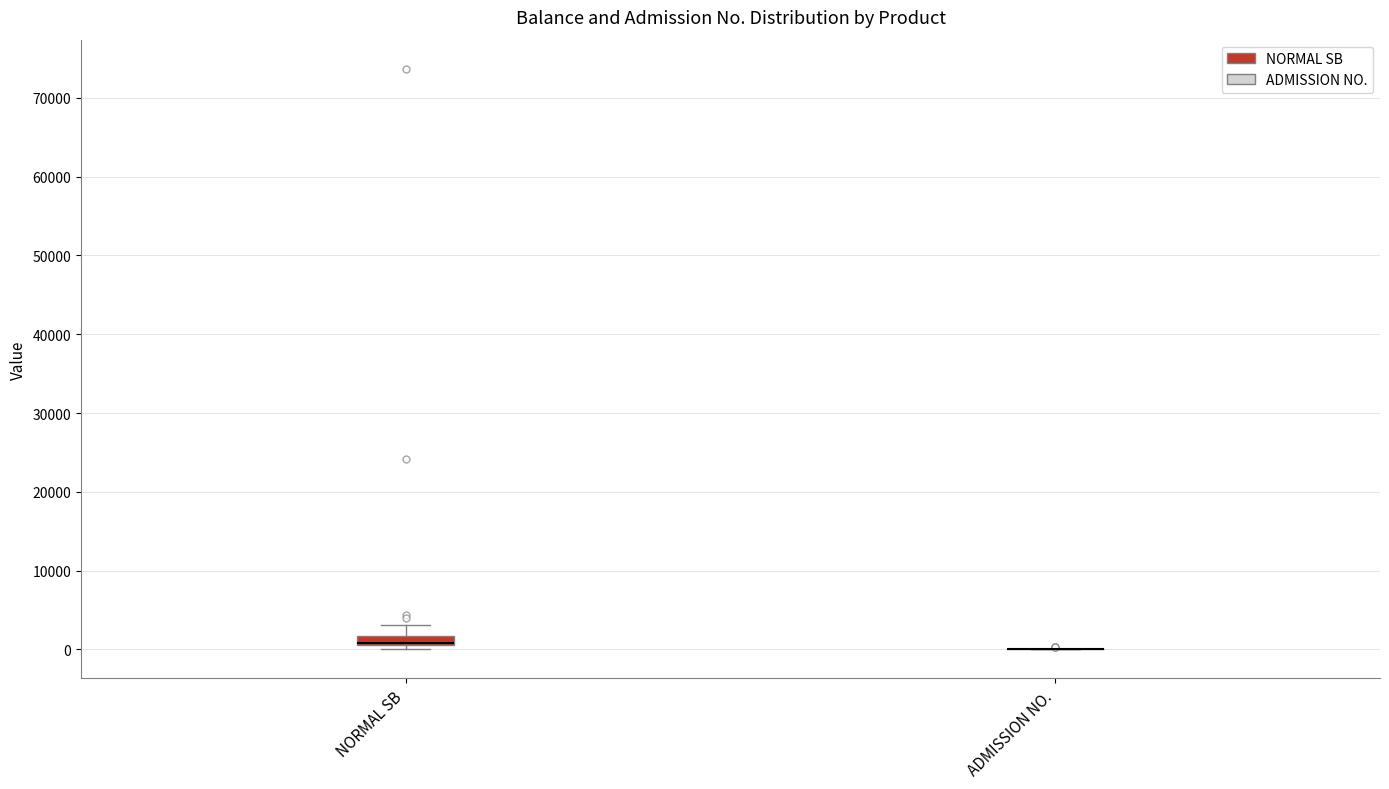

Which box is the tallest, from its lower edge to its upper edge?

NORMAL SB